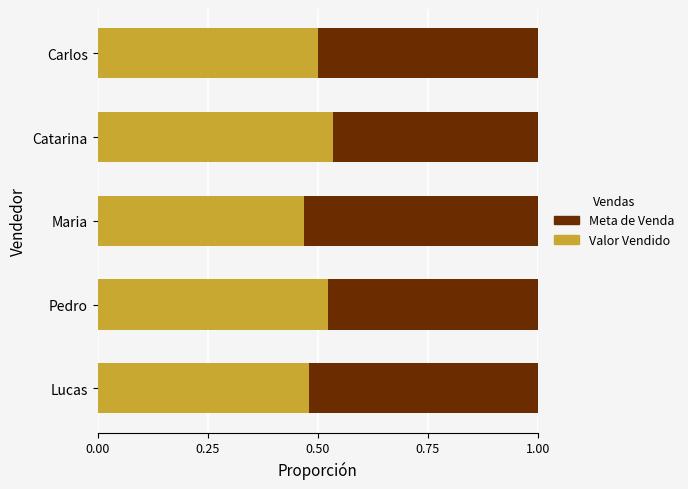

True or false: Valor Vendido has a value of 0.5 at Maria.

True